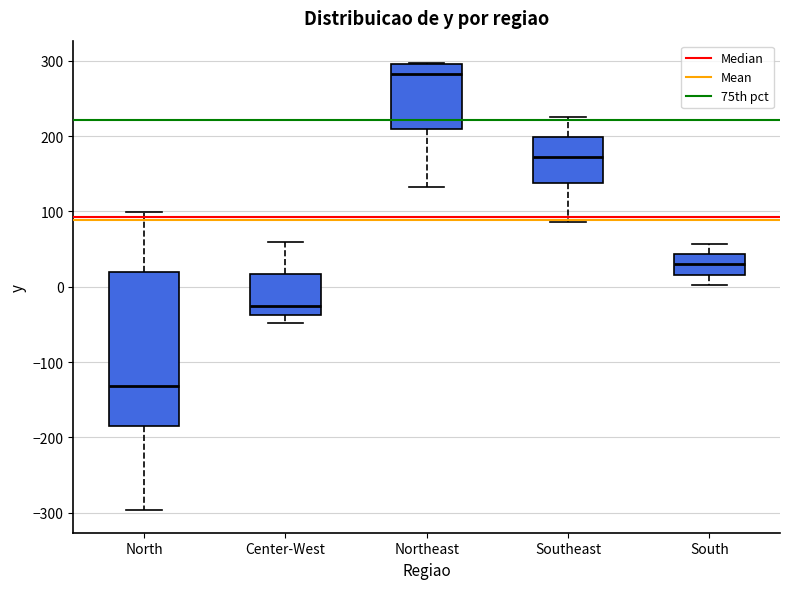

Which box's median line is the lowest?

North